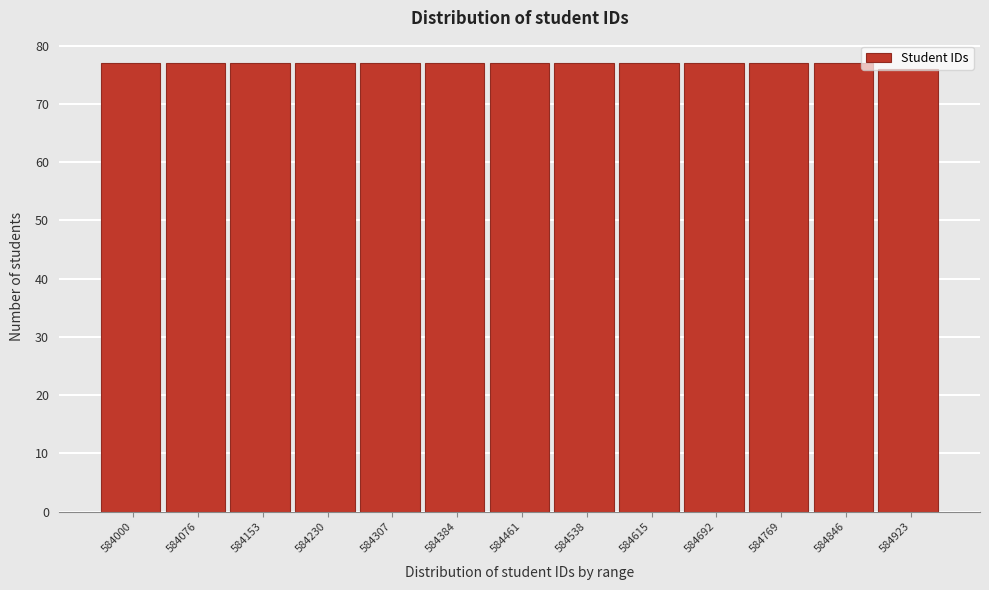

The value at 584076 is 77. True or false?

True